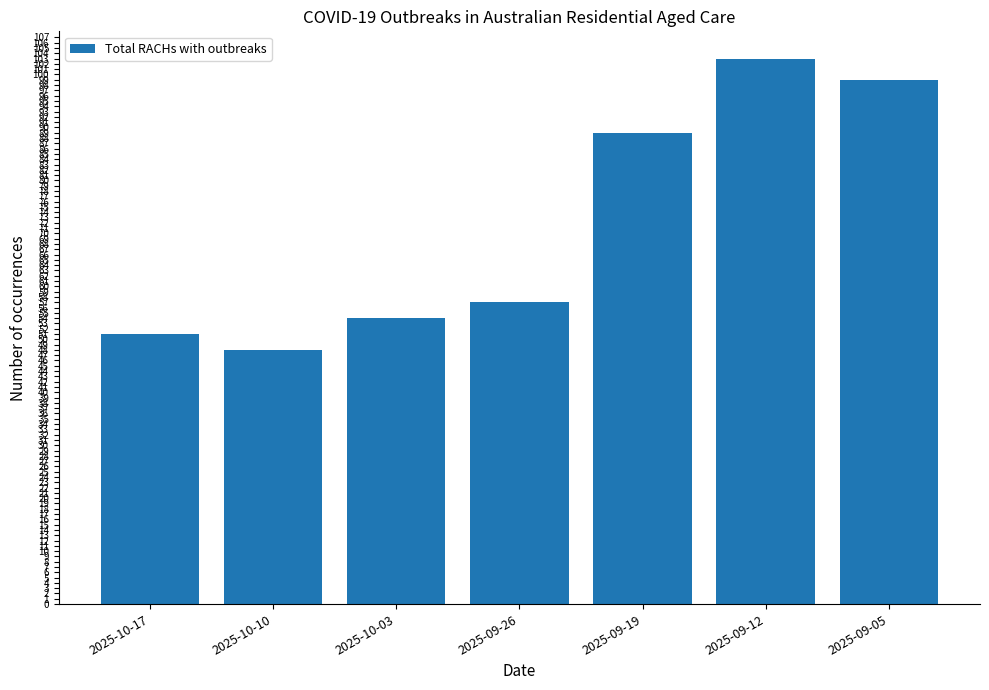

Reading left to right, list all the values displayed in this chart.

2025-10-17=51	2025-10-10=48	2025-10-03=54	2025-09-26=57	2025-09-19=89	2025-09-12=103	2025-09-05=99